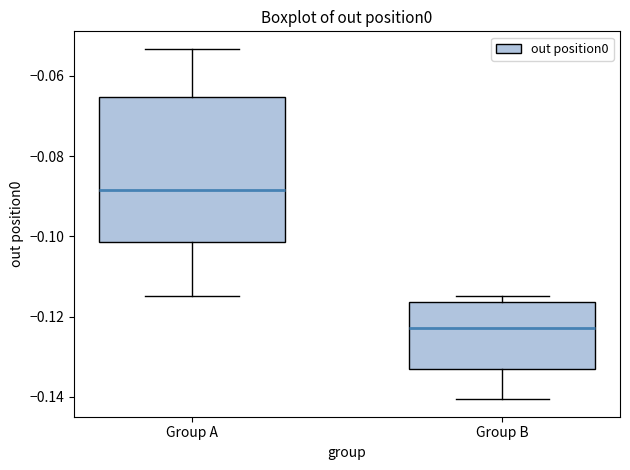

Which box's median line is the highest?

Group A